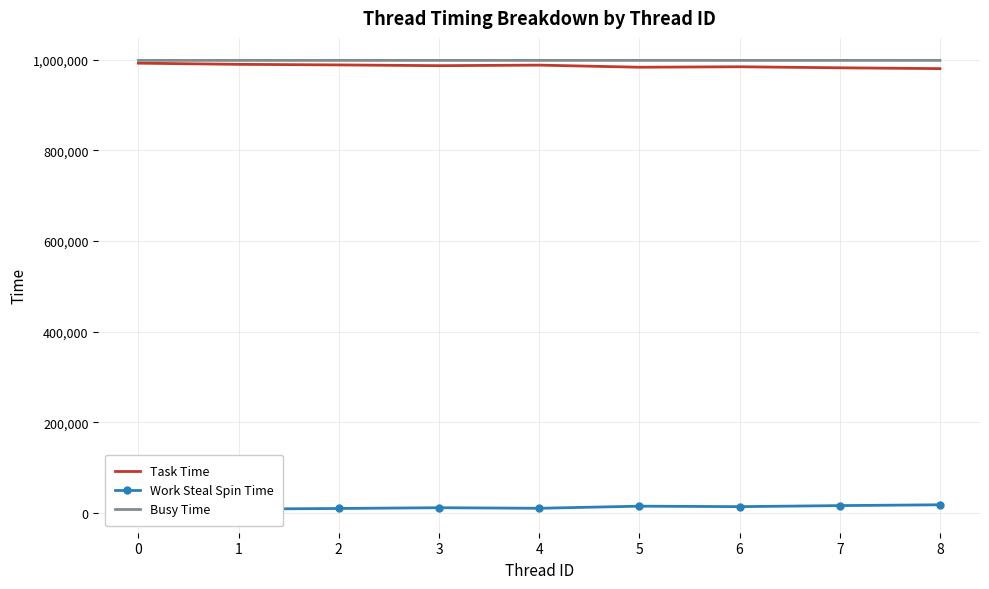

Which series has the largest total across all categories?

Busy Time